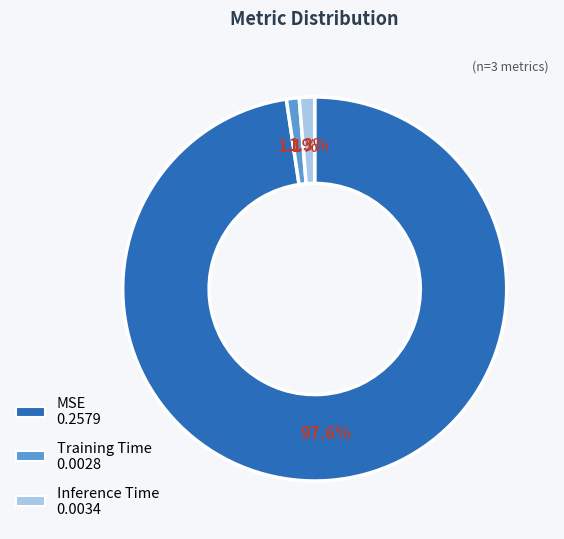

Does MSE 0.2579 represent more than half of the total?

Yes